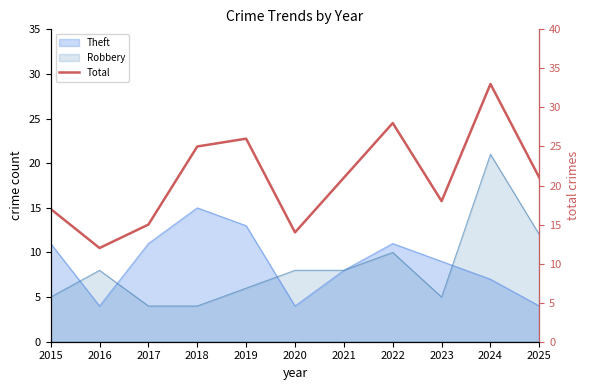

List the labels in order of value, smallest first.

2016, 2020, 2017, 2015, 2023, 2021, 2025, 2018, 2019, 2022, 2024